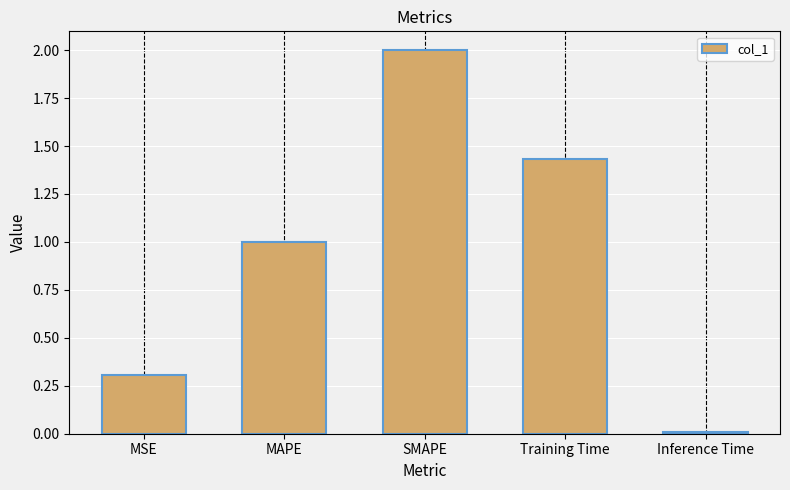

What value does the data have at SMAPE?

2.0